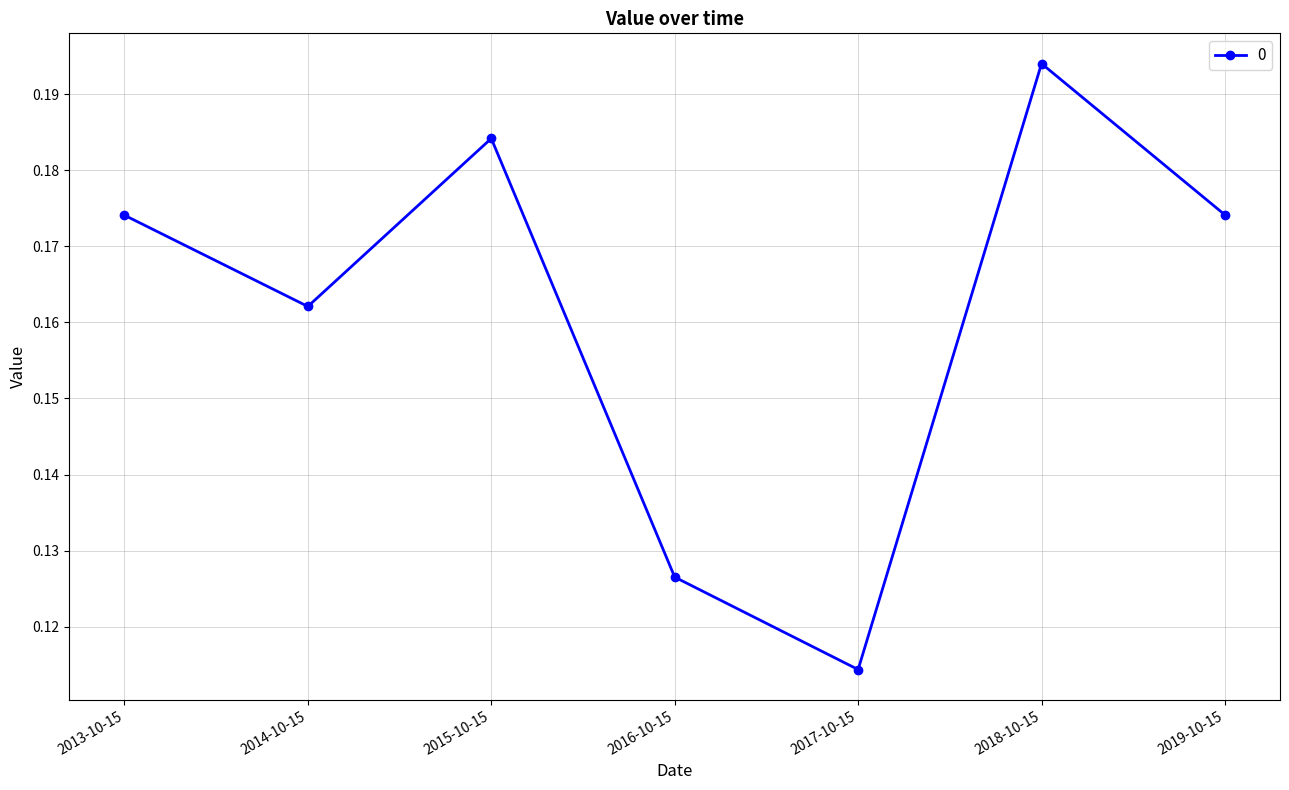

Where is the data nearest to the value 0?

2017-10-15